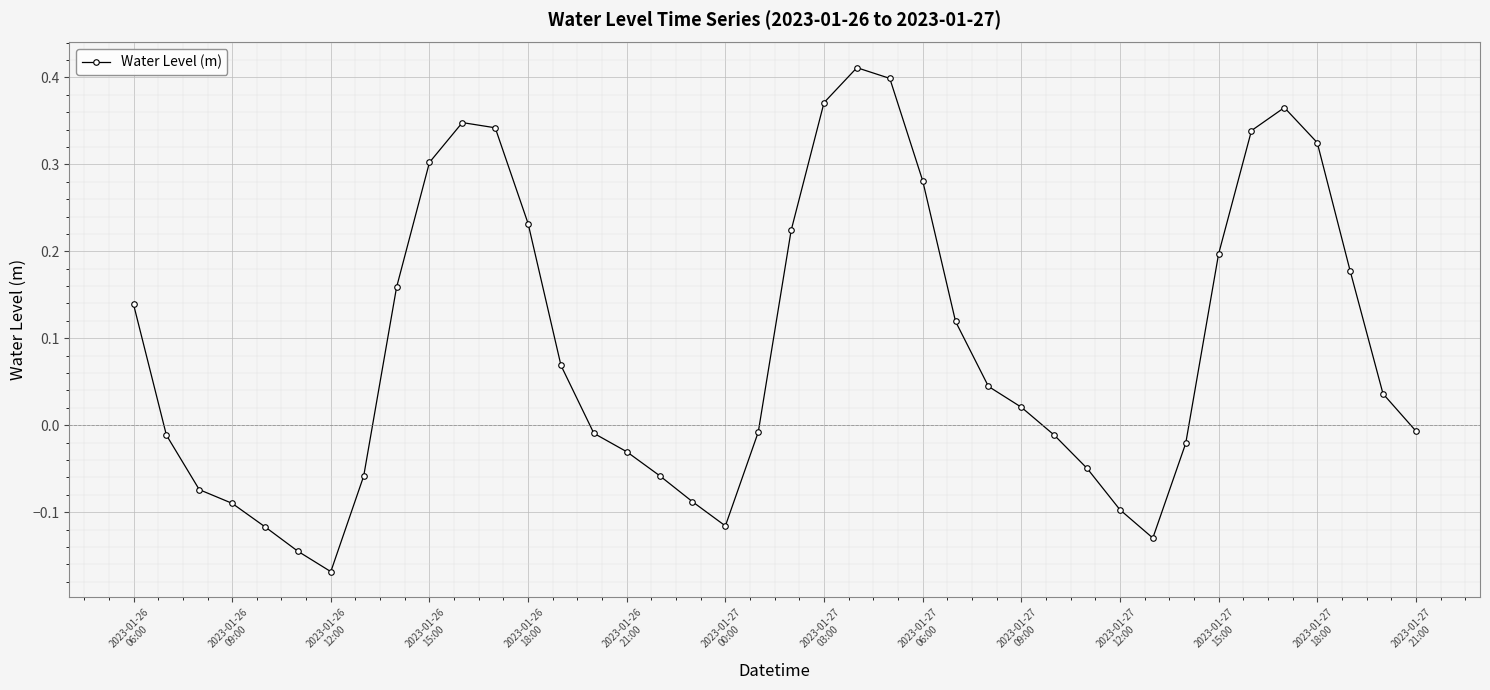

How many points are lower than both their immediate neighbors (excluding endpoints)?

3